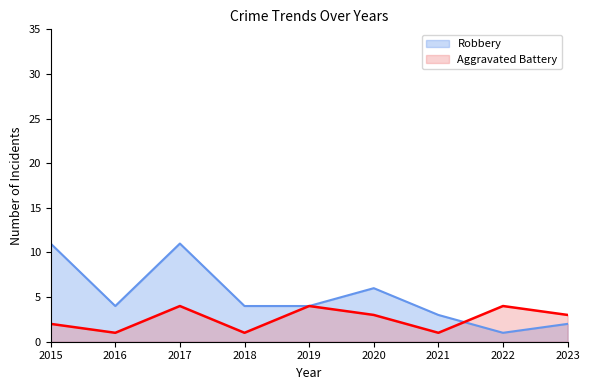

At which label does Robbery first exceed 4?

2015